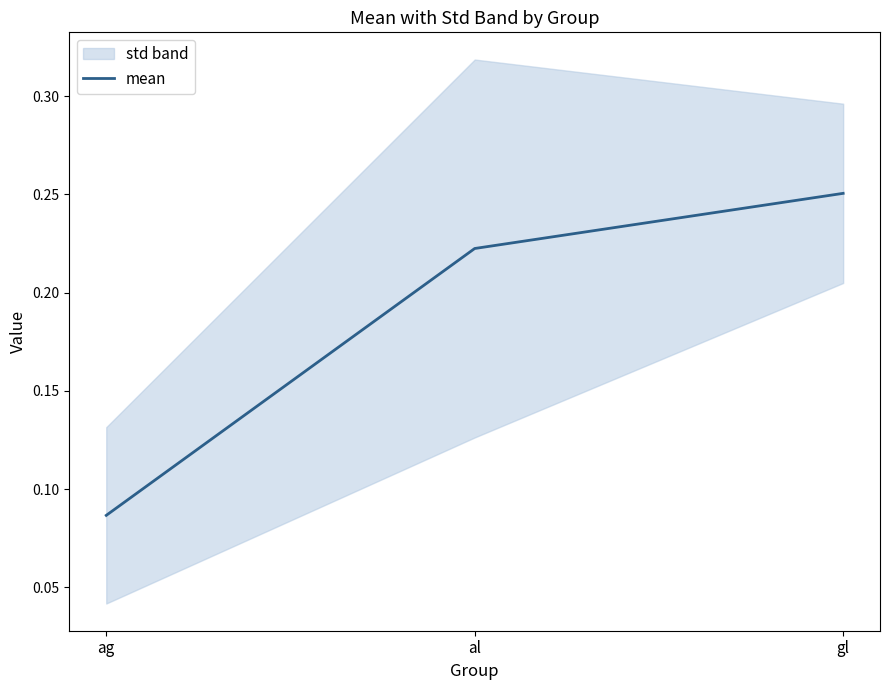

List the labels in order of value, smallest first.

ag, al, gl